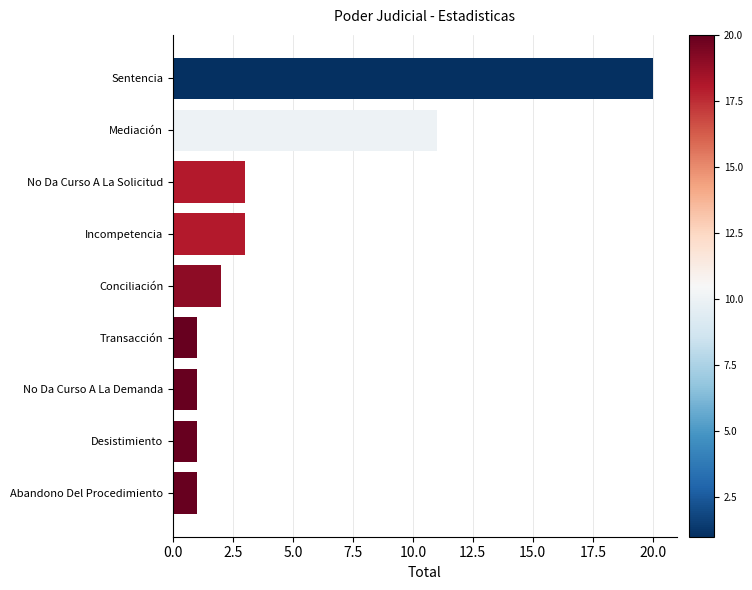

Which has a higher value, Mediación or No Da Curso A La Demanda?

Mediación